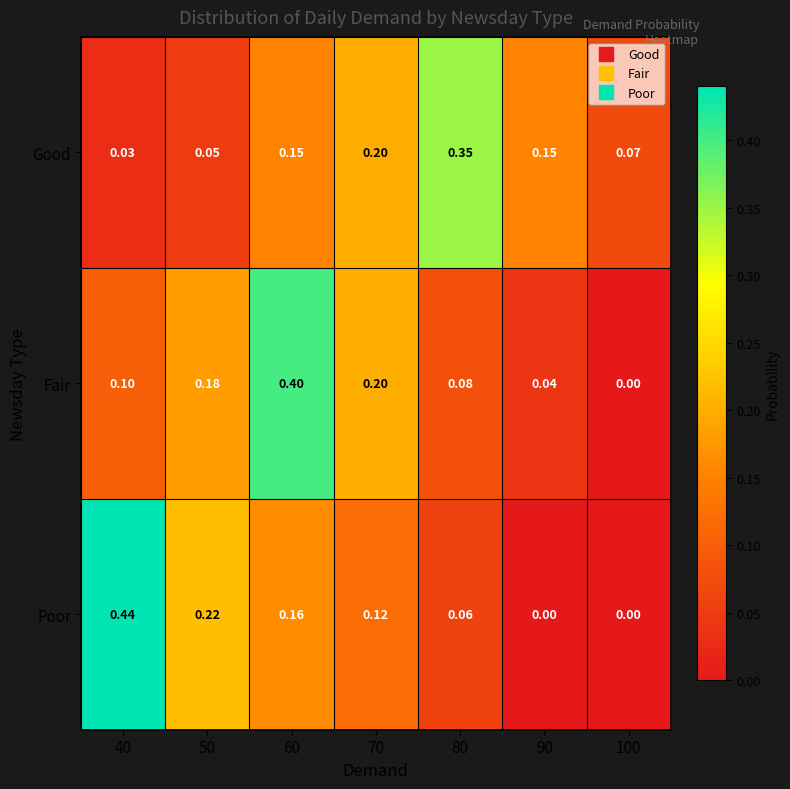

Is the value of Fair at 50 greater than the value of Poor at 50?

No